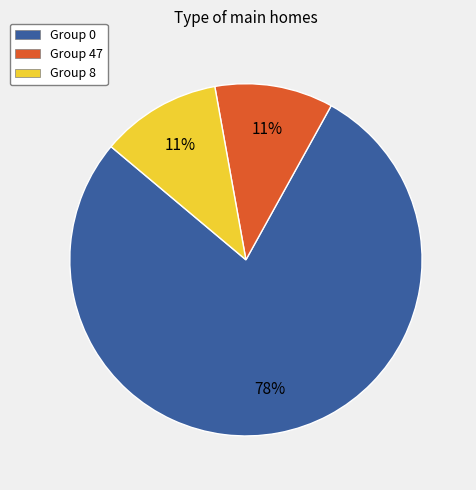

The Group 47 slice represents 11% of the pie. True or false?

True